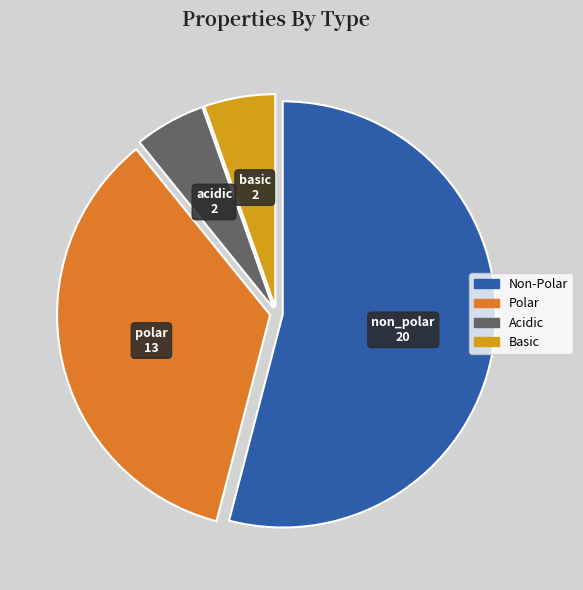

Is there a majority slice in this chart?

Yes